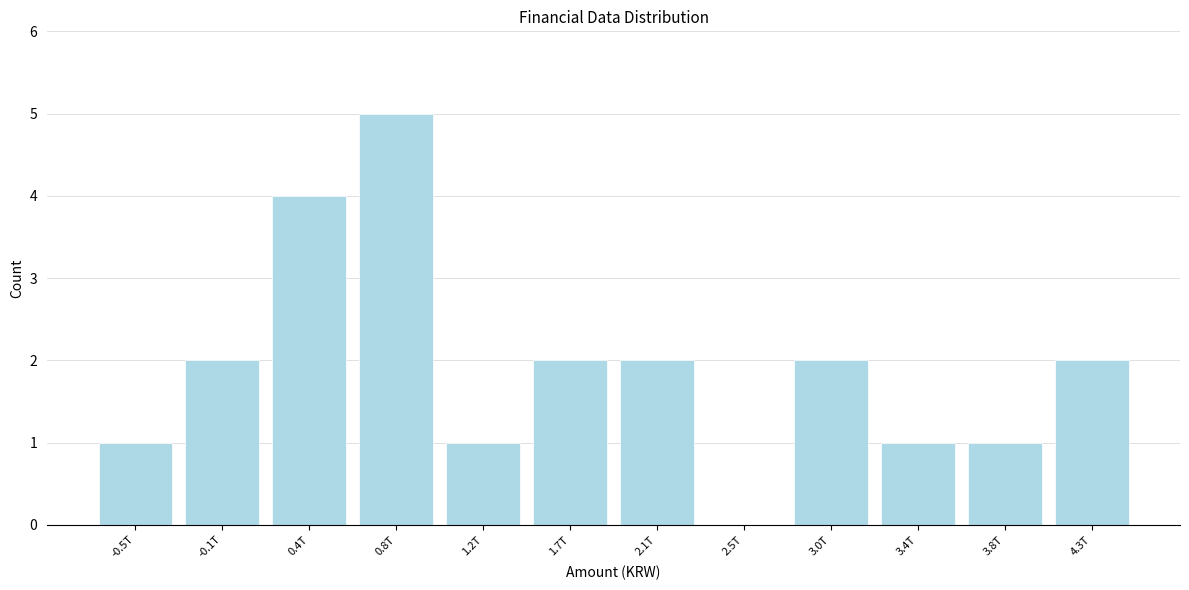

Reading left to right, transcribe all the data shown in this chart.

-0.5T=1	-0.1T=2	0.4T=4	0.8T=5	1.2T=1	1.7T=2	2.1T=2	2.5T=0	3.0T=2	3.4T=1	3.8T=1	4.3T=2